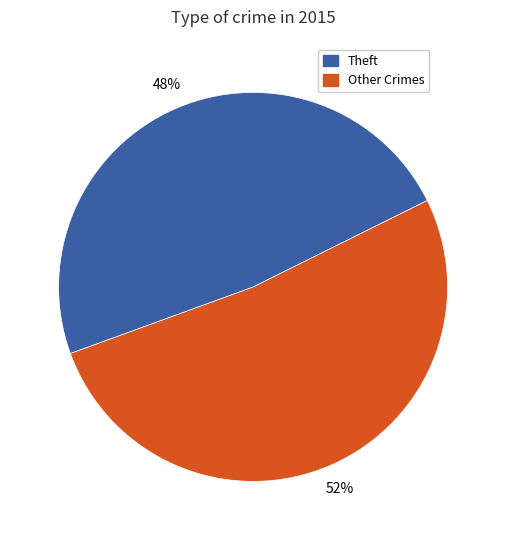

Is there a majority slice in this chart?

Yes